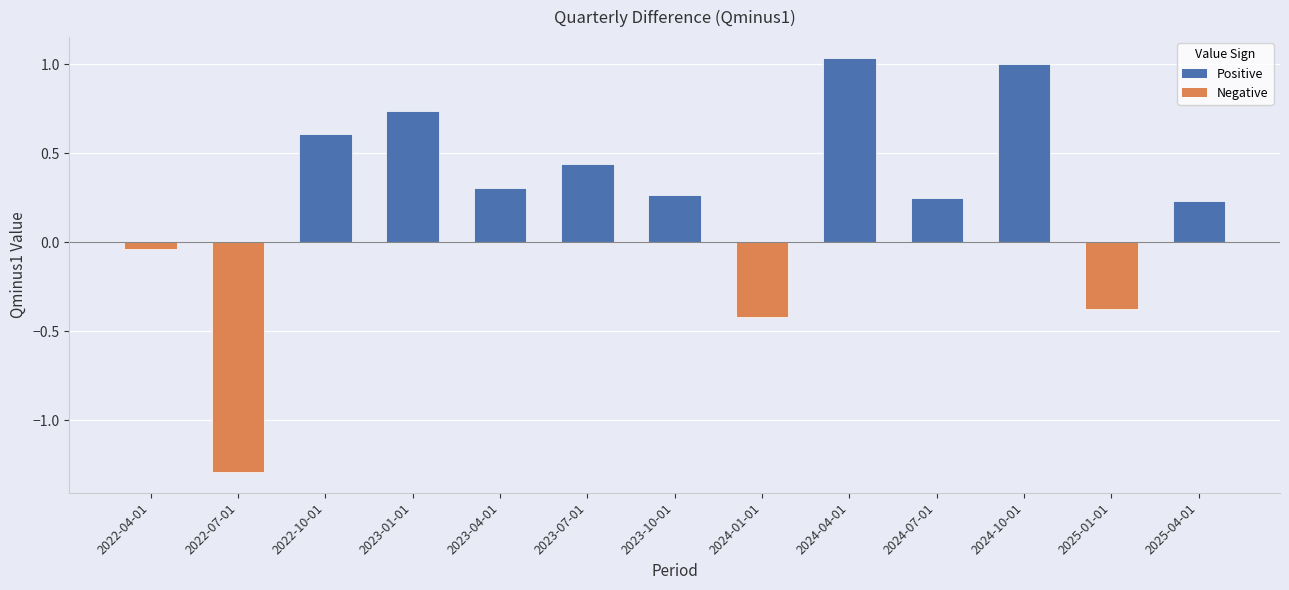

What is the difference between the maximum and minimum values?

2.3